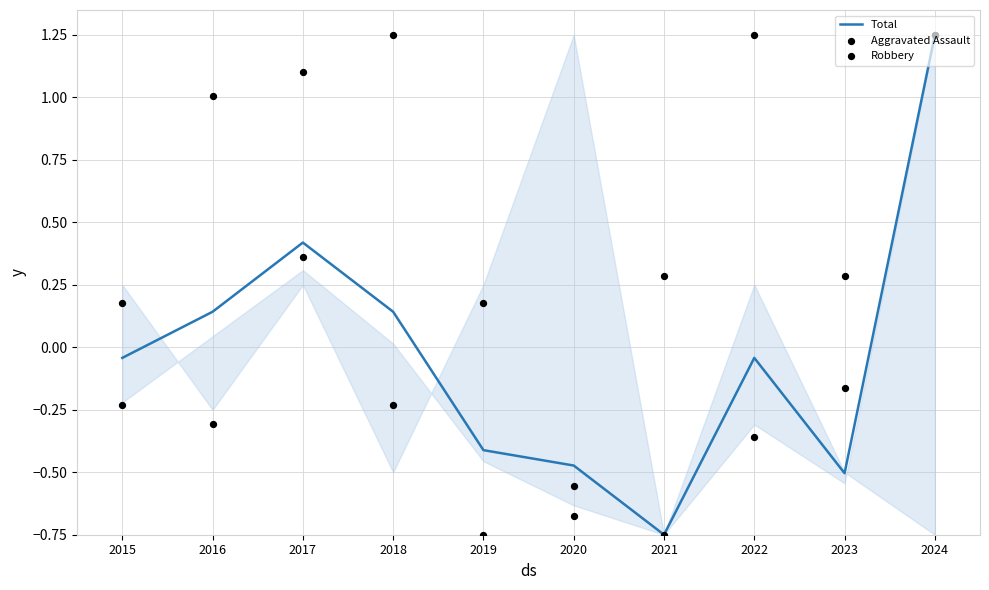

Which series has the largest total across all categories?

Robbery